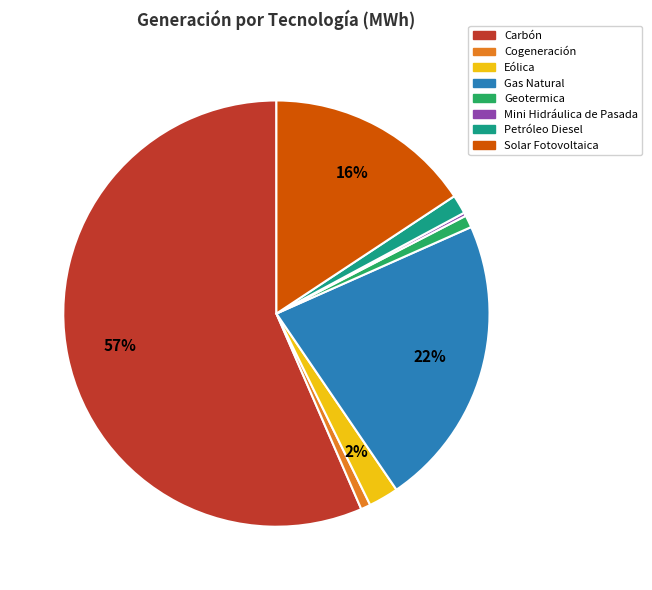

Is the sum of Carbón and Eólica greater than half?

Yes